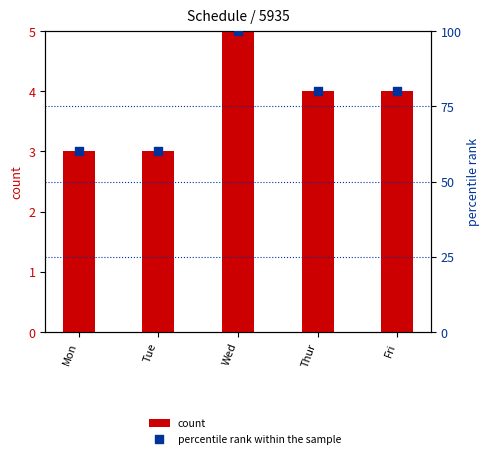

Which series reaches the maximum Y coordinate?

percentile rank within the sample